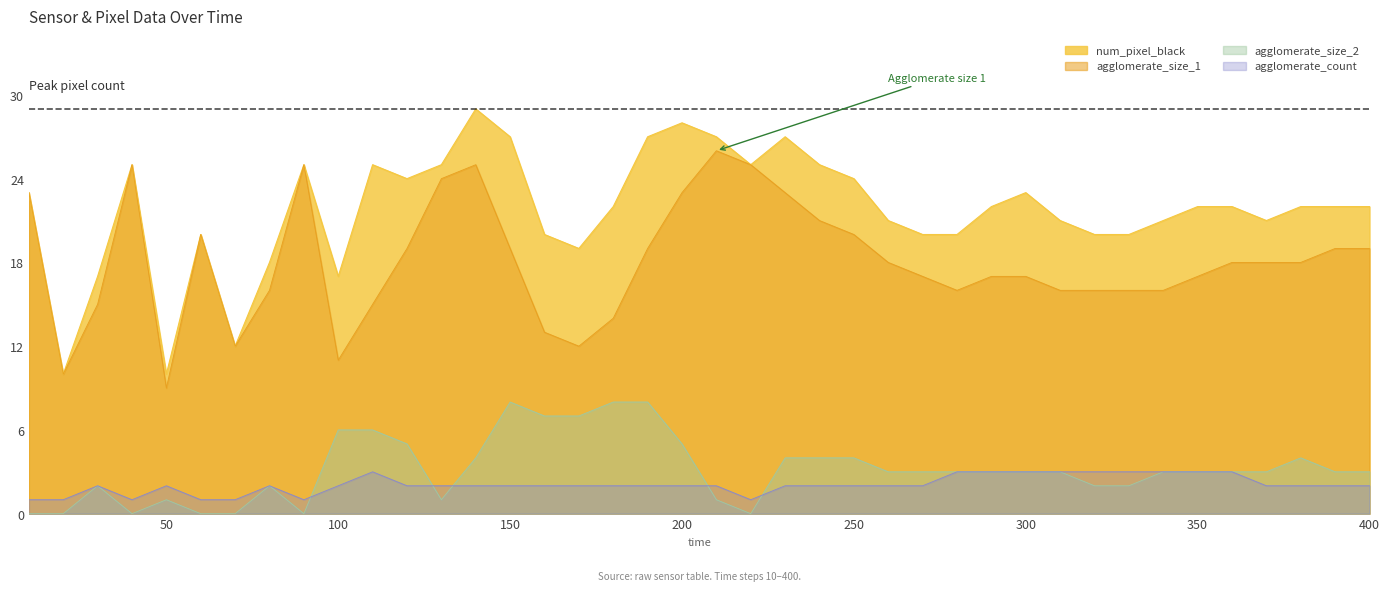

What is the total value across all series at 100?

36